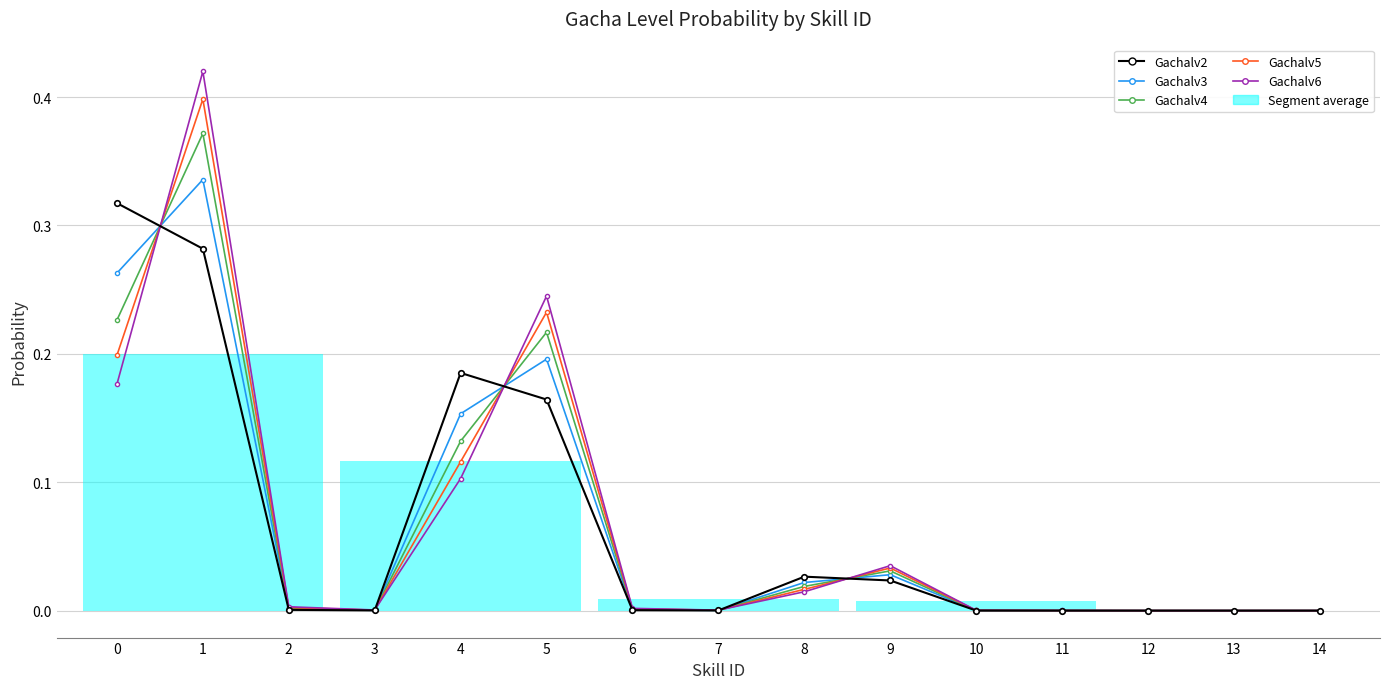

Reading left to right, what are all the values shown in this chart?

Gachalv2: 0.3	0.3	0.0	0.0	0.2	0.2	0.0	0.0	0.0	0.0	0.0	0.0	0.0	0.0	0.0
Gachalv3: 0.3	0.3	0.0	0.0	0.2	0.2	0.0	0.0	0.0	0.0	0.0	0.0	0.0	0.0	0.0
Gachalv4: 0.2	0.4	0.0	0.0	0.1	0.2	0.0	0.0	0.0	0.0	0.0	0.0	0.0	0.0	0.0
Gachalv5: 0.2	0.4	0.0	0.0	0.1	0.2	0.0	0.0	0.0	0.0	0.0	0.0	0.0	0.0	0.0
Gachalv6: 0.2	0.4	0.0	0.0	0.1	0.2	0.0	0.0	0.0	0.0	0.0	0.0	0.0	0.0	0.0